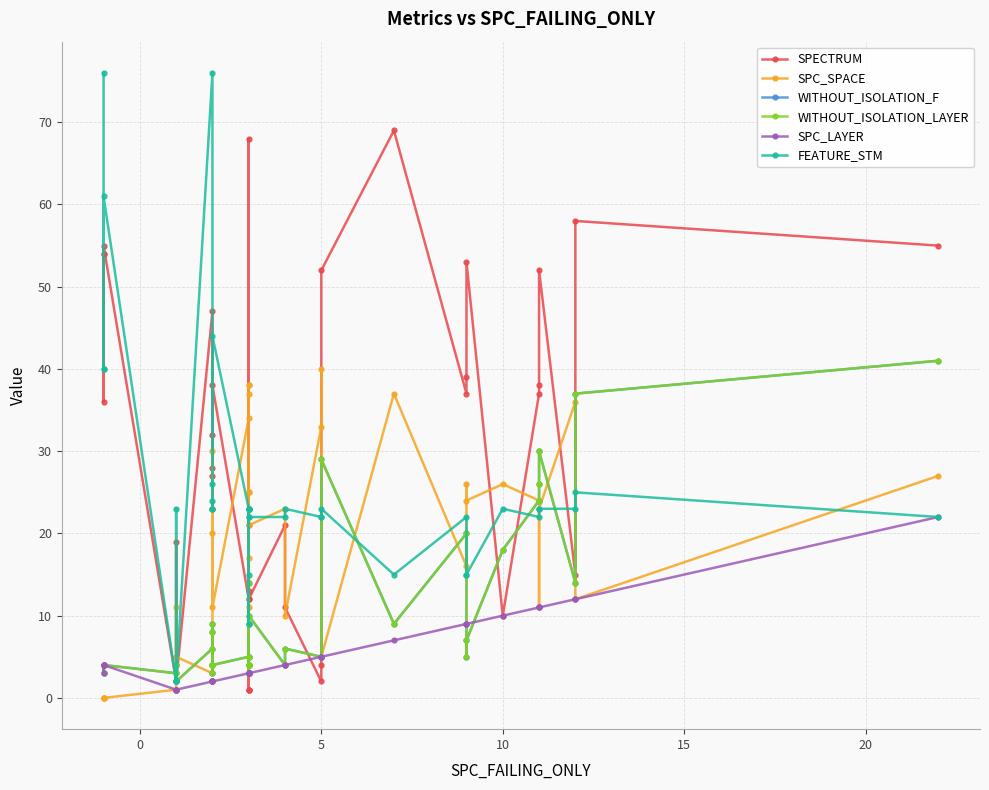

Does the chart display data point markers on the line(s)?

Yes